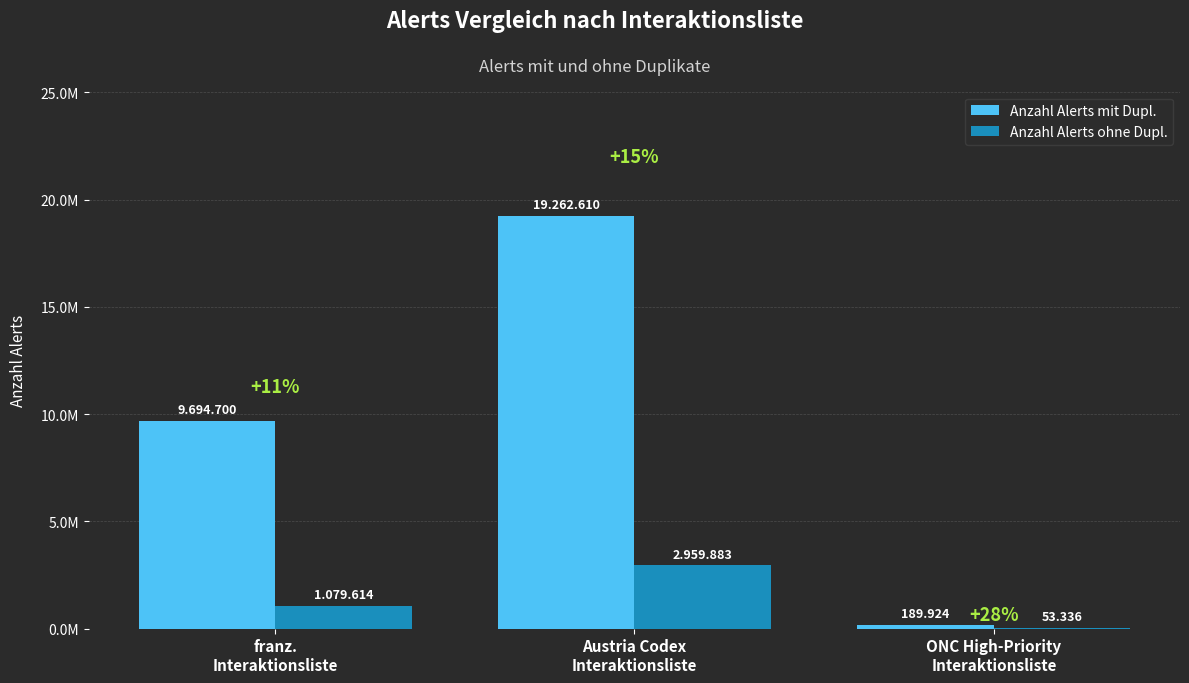

Reading left to right, extract all data points from this chart.

Anzahl Alerts mit Dupl.: franz.
Interaktionsliste=9694700	Austria Codex
Interaktionsliste=19262610	ONC High-Priority
Interaktionsliste=189924
Anzahl Alerts ohne Dupl.: franz.
Interaktionsliste=1079614	Austria Codex
Interaktionsliste=2959883	ONC High-Priority
Interaktionsliste=53336